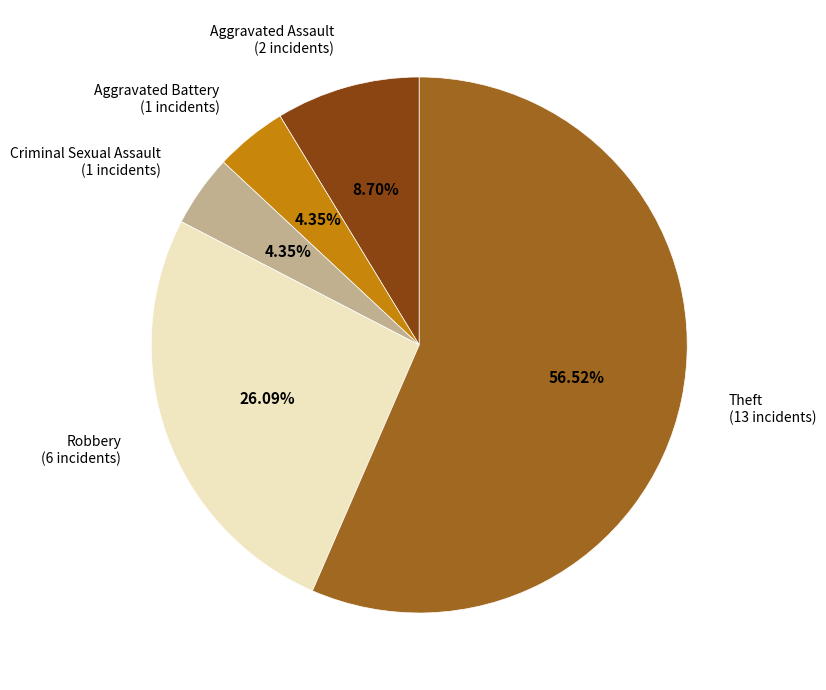

Is it true that Criminal Sexual Assault is 4% of the pie?

True